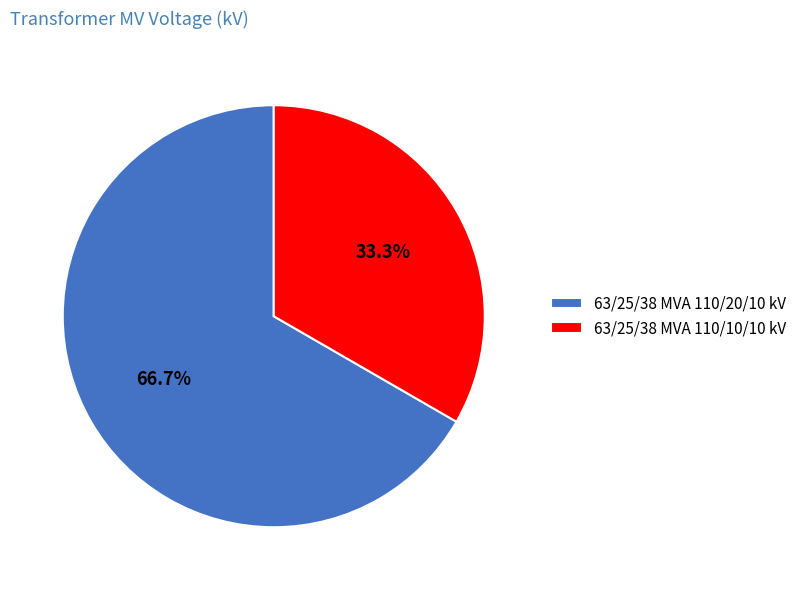

What is the largest slice in the pie chart?

63/25/38 MVA 110/20/10 kV